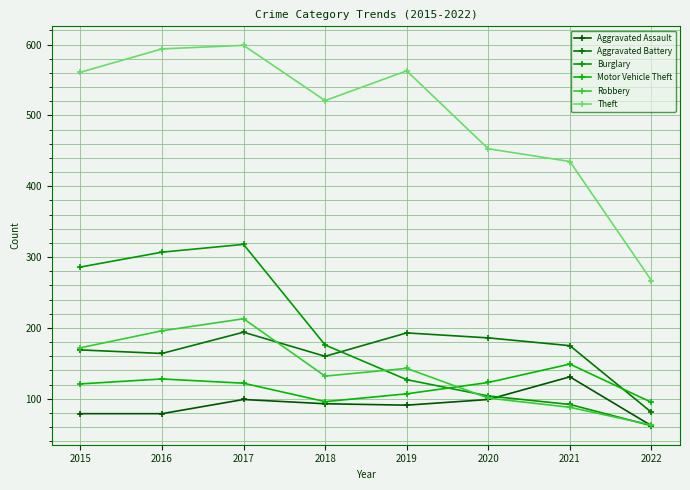

What is the difference between the second highest and second lowest values in the Theft series?

159